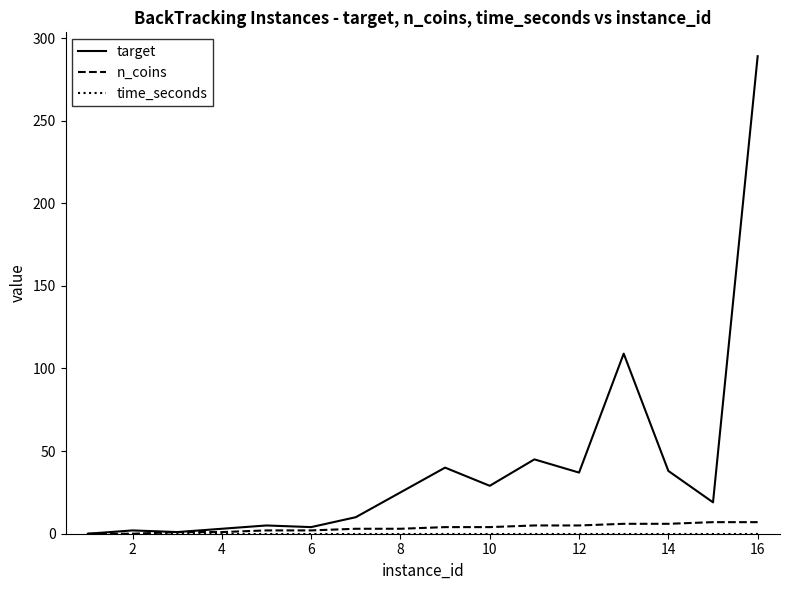

Which series has the largest total across all categories?

target